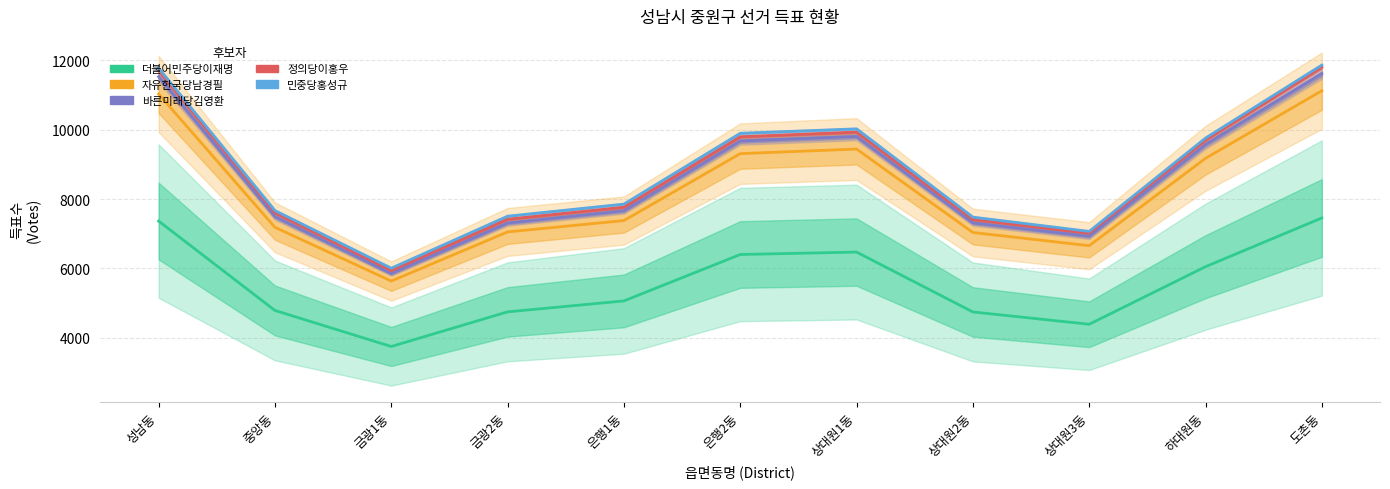

What position from the right is 은행1동?

7